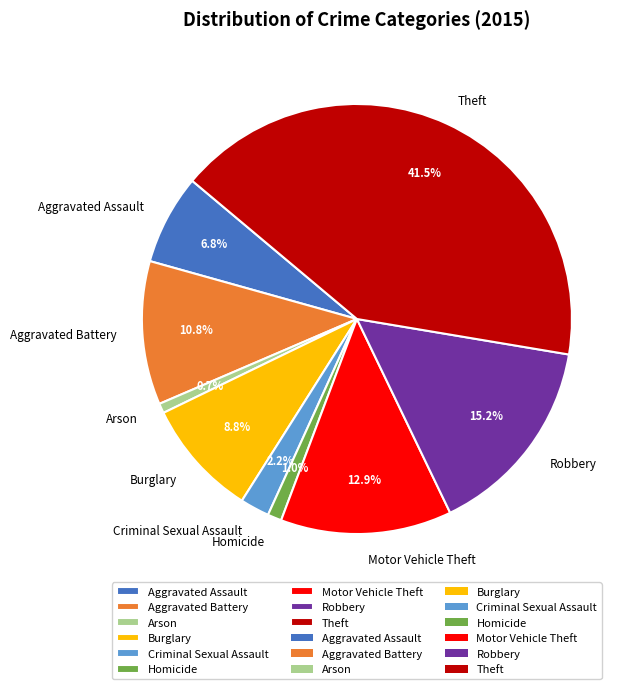

Is there any slice that represents more than half of the pie?

No